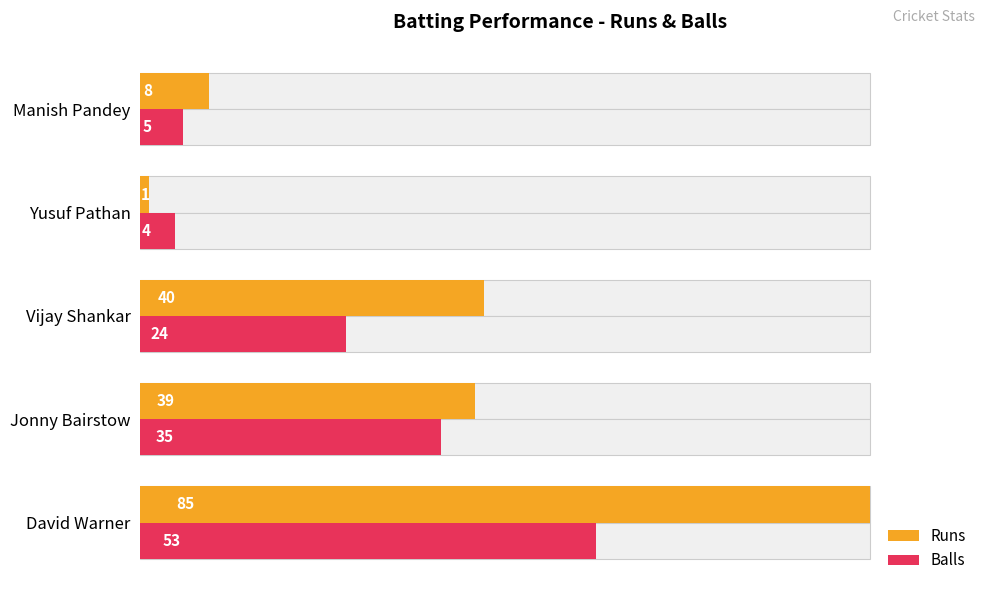

What is the value of the Balls bar at the 2nd from the left?

35